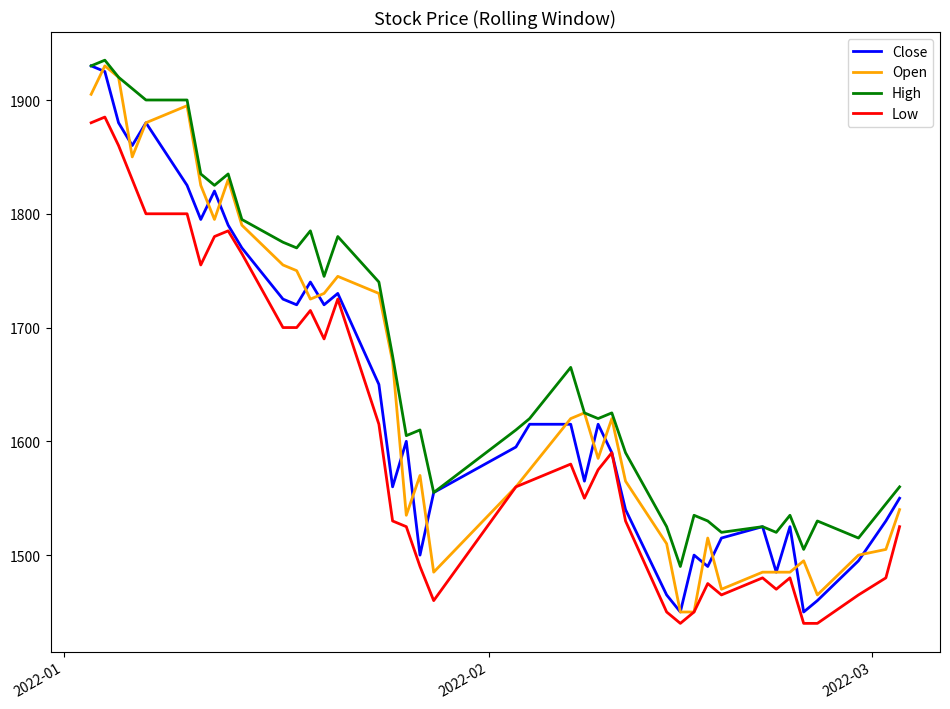

Which series has the largest total across all categories?

High